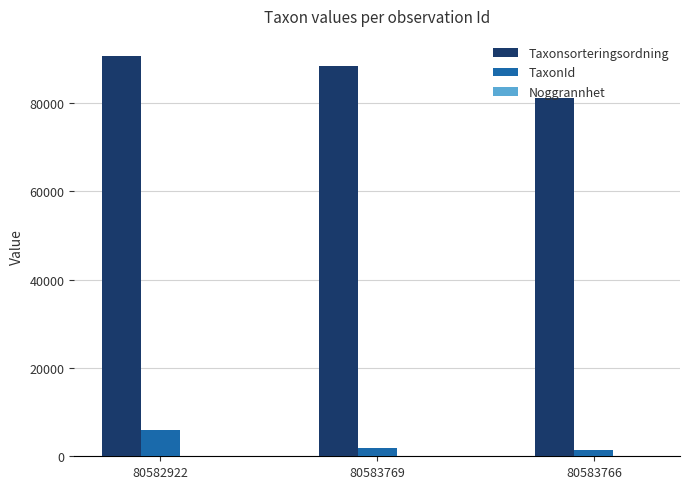

Which series has the largest total across all categories?

Taxonsorteringsordning